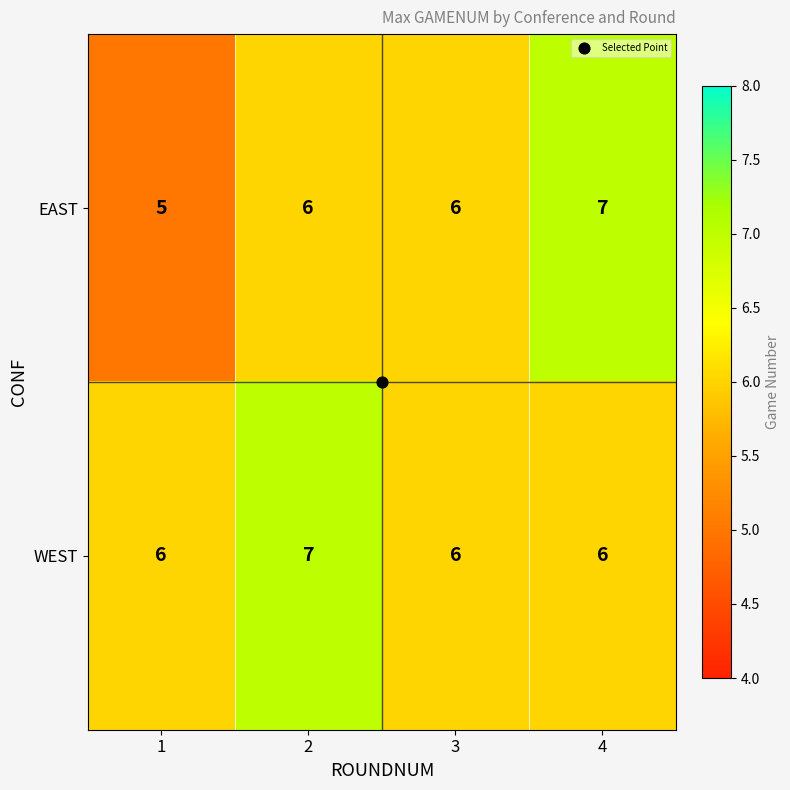

What is the sum of all WEST values?

25